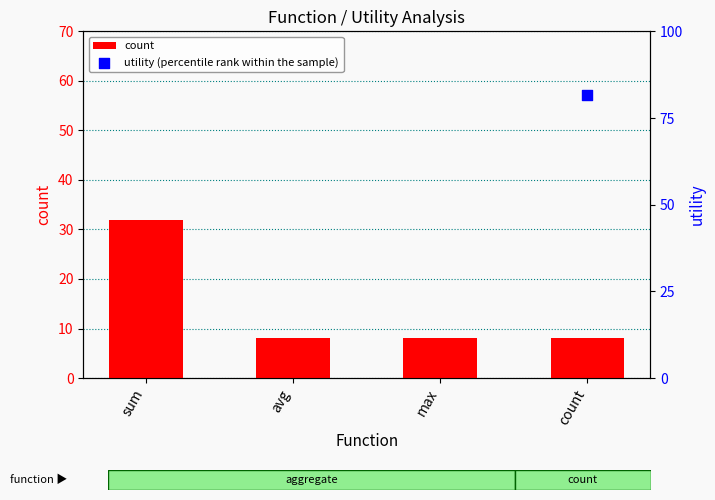

Which series reaches the minimum Y coordinate?

count